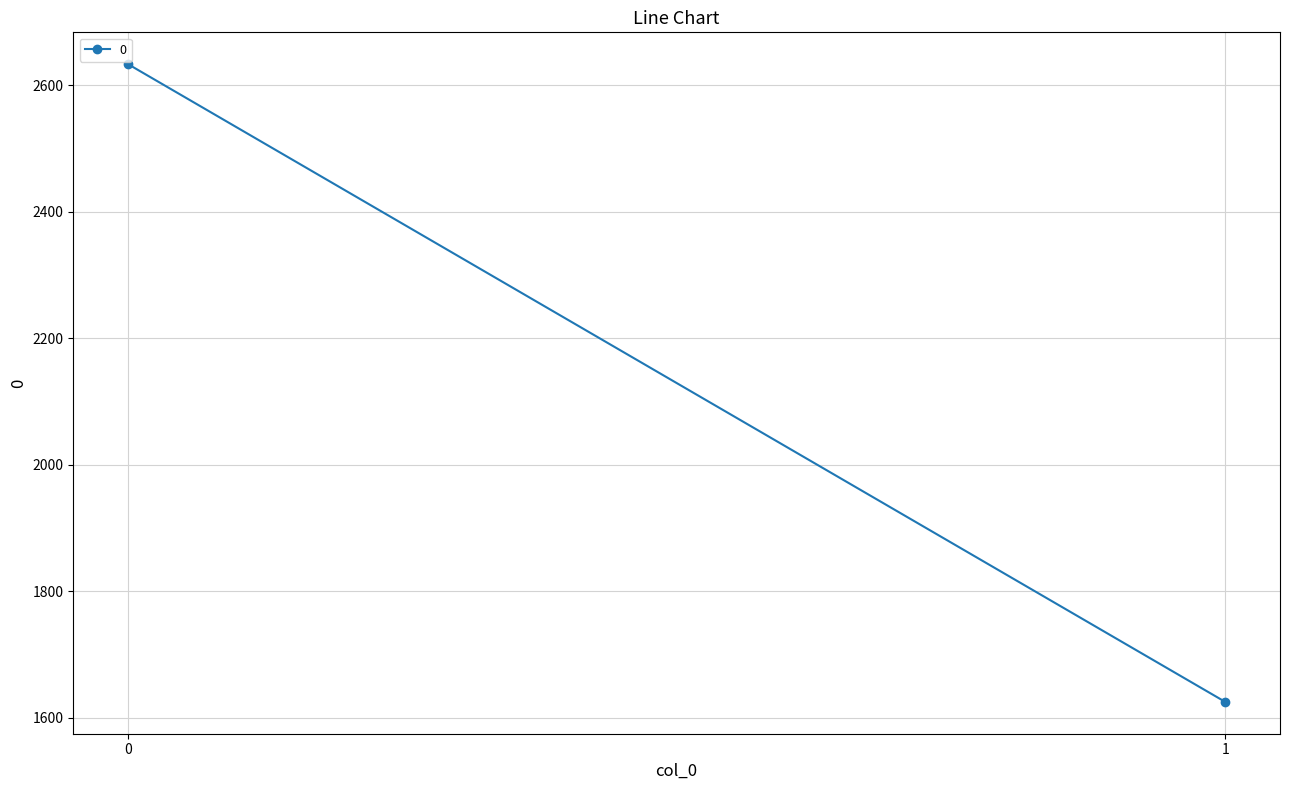

Count the number of data series in this chart.

1